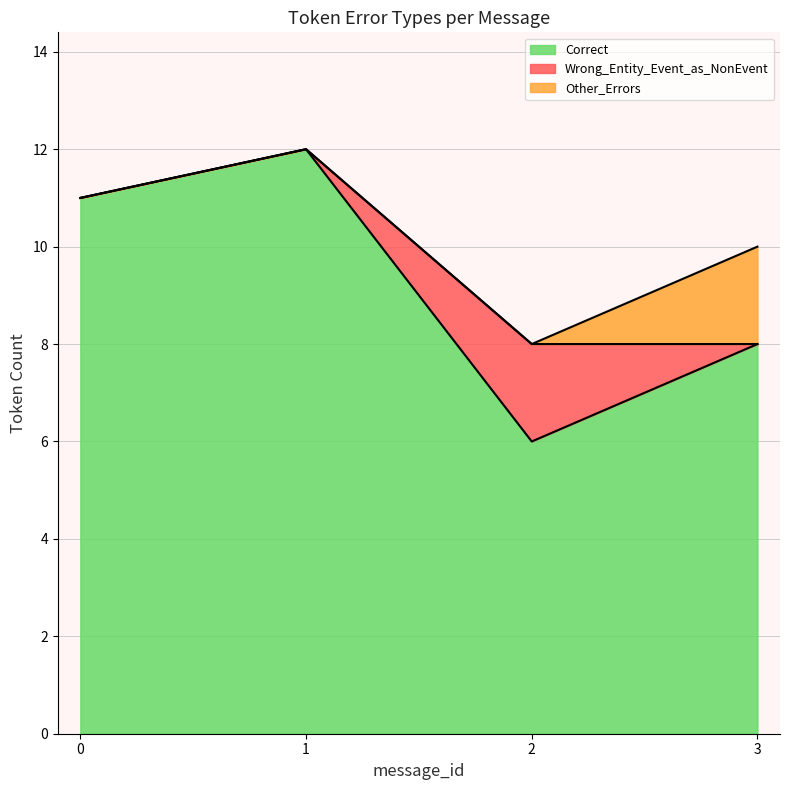

What is the total value across all series at 0?

11